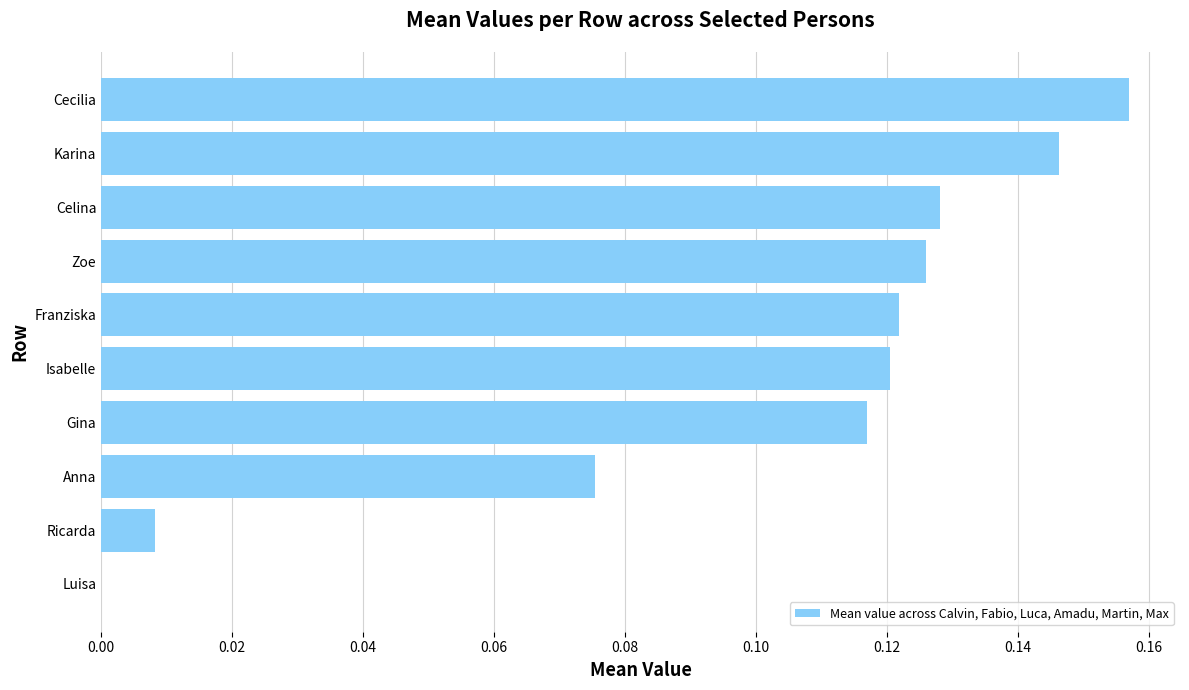

Between Anna and Karina, which is larger?

Karina